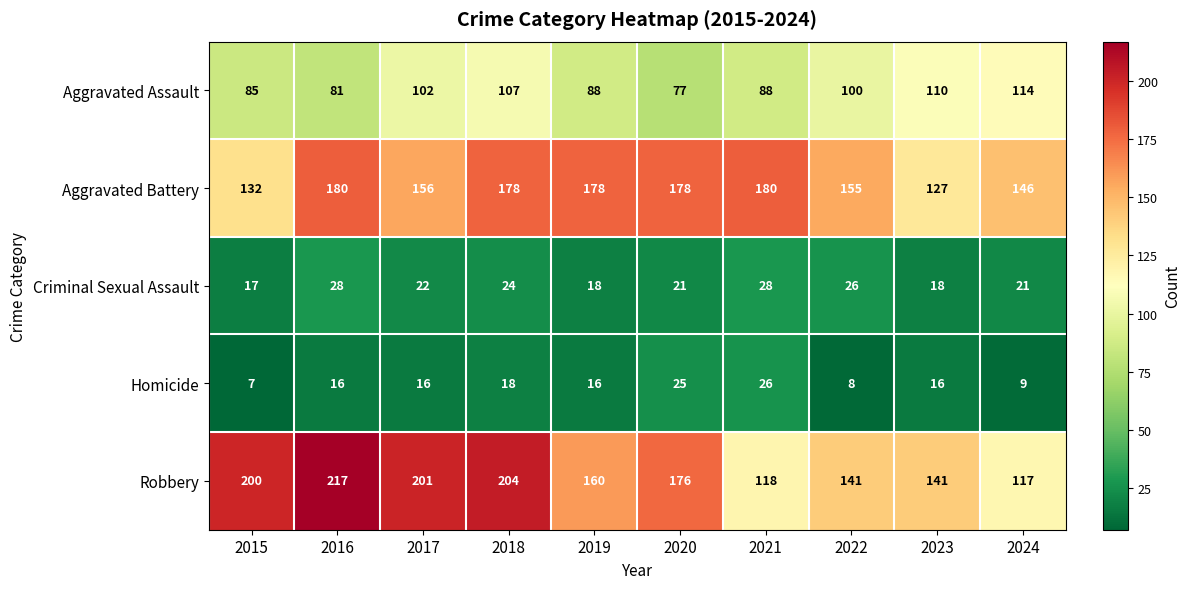

Which series has the widest spread of values?

Robbery